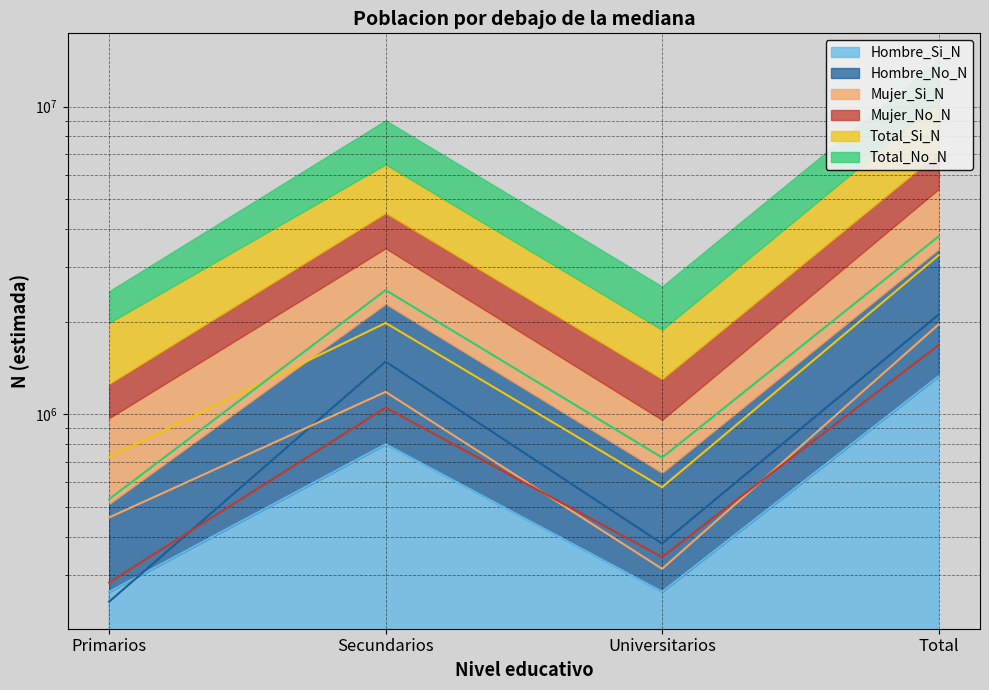

List the labels in order of Total_No_N value, largest first.

Total, Secundarios, Universitarios, Primarios